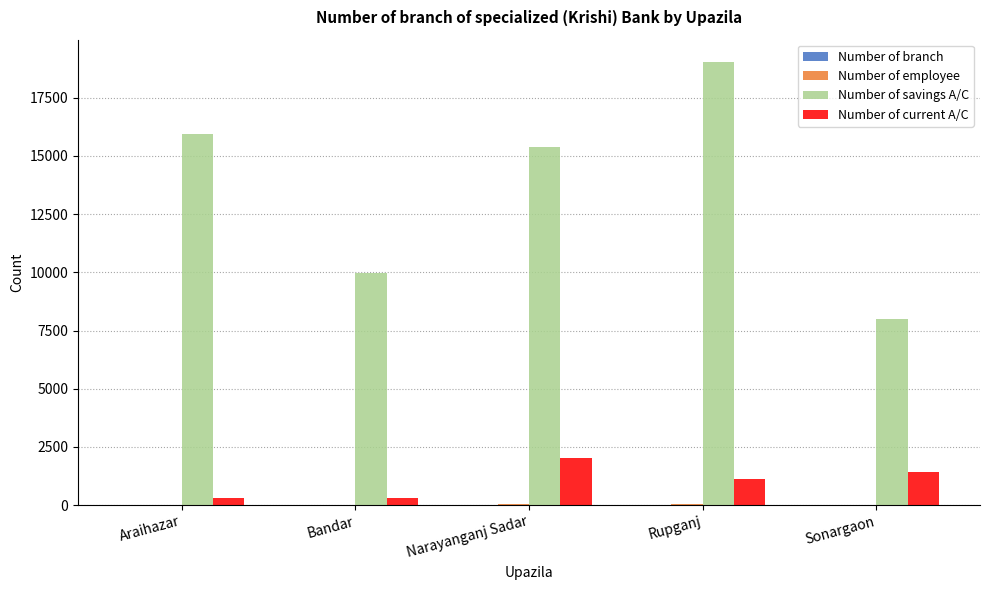

How many data points does each series have?

5